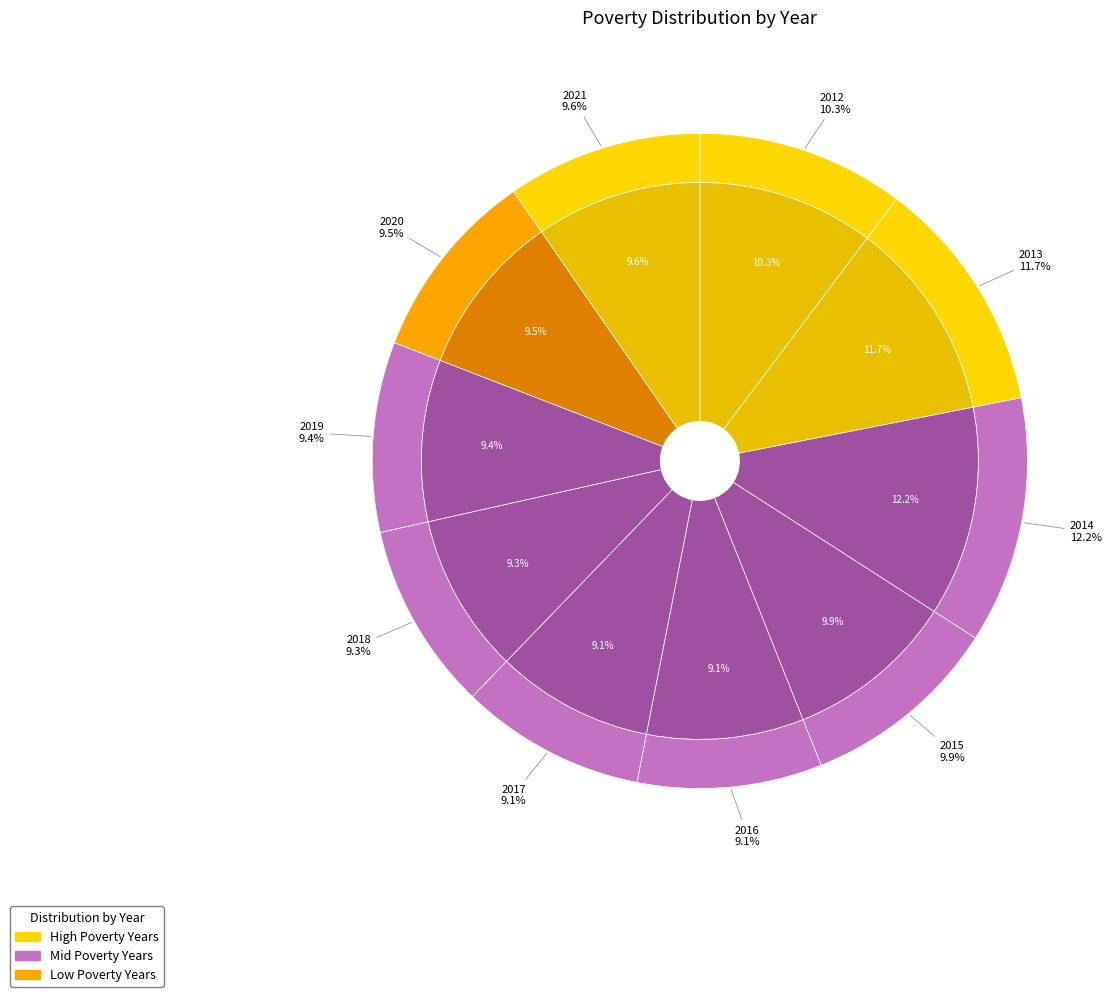

Do 2020 and 2013 together represent more than half of the pie?

No